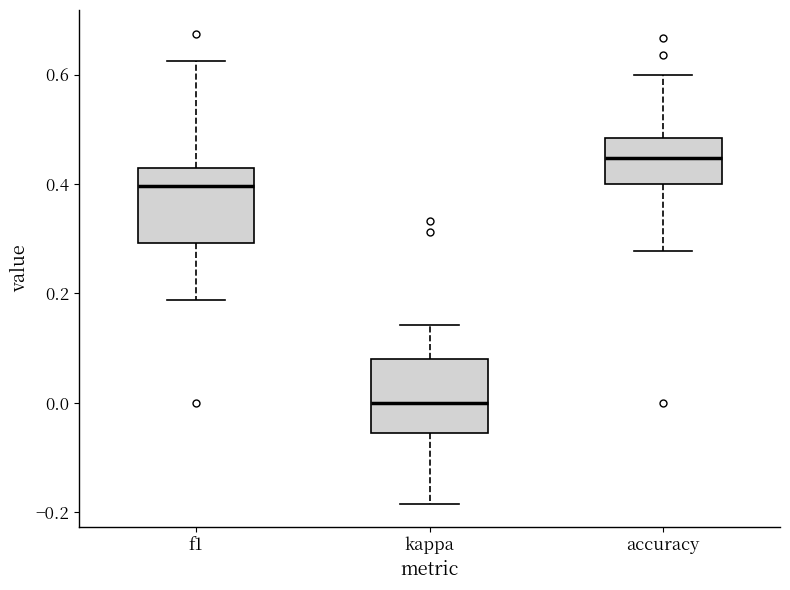

Reading left to right, read every box against the y-axis: the position of its median line, the range the box covers, and the ends of its whiskers. The values are not printed on the chart, so give them approximately, as read against the axis.

f1: median 0.40, box 0.30 to 0.42, whiskers 0.18 to 0.62
kappa: median 0.00, box -0.06 to 0.08, whiskers -0.18 to 0.14
accuracy: median 0.44, box 0.40 to 0.48, whiskers 0.28 to 0.60